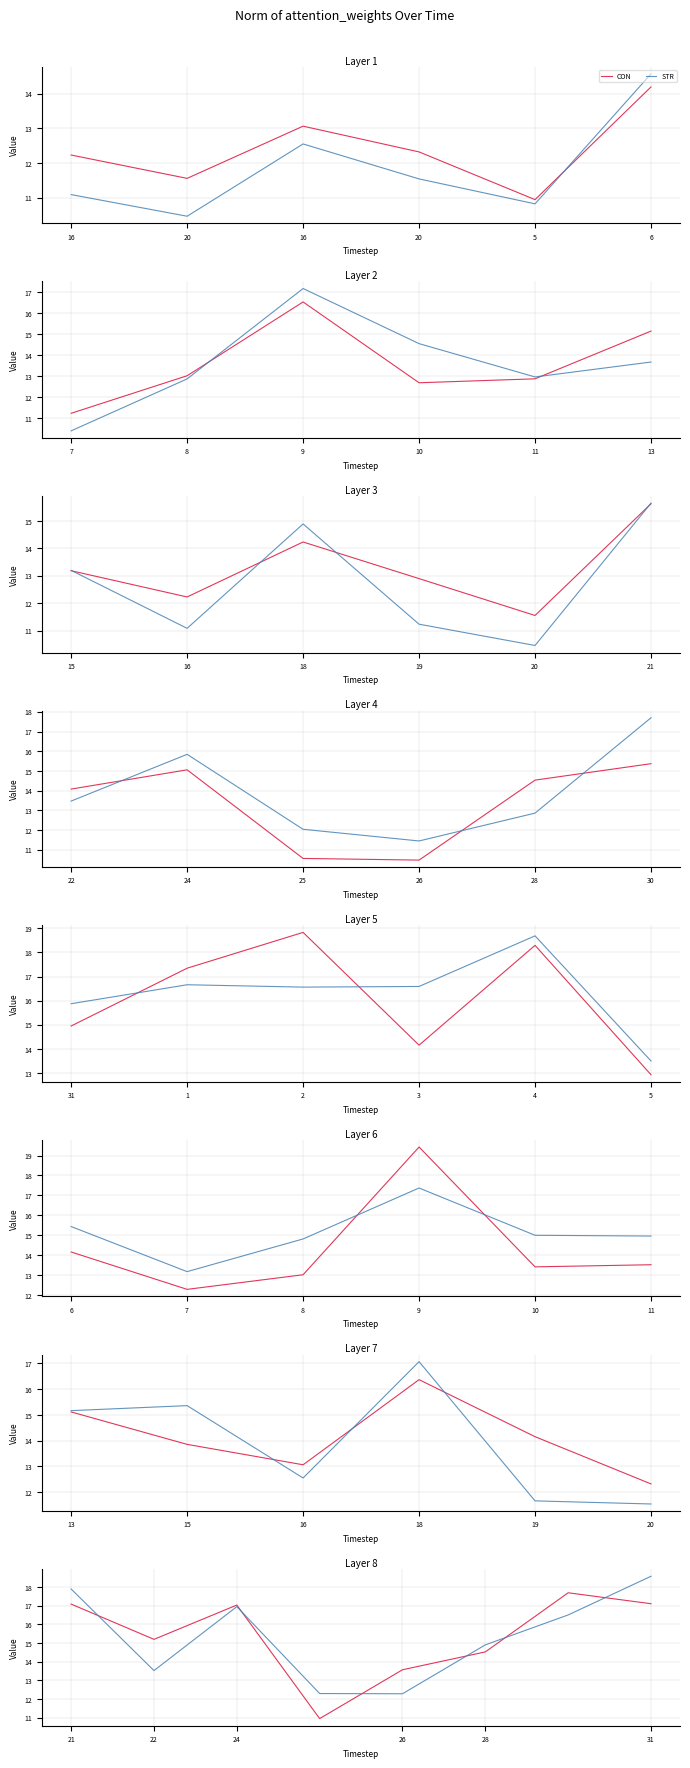

What is the difference between the STR values at 31 and 21?

0.7